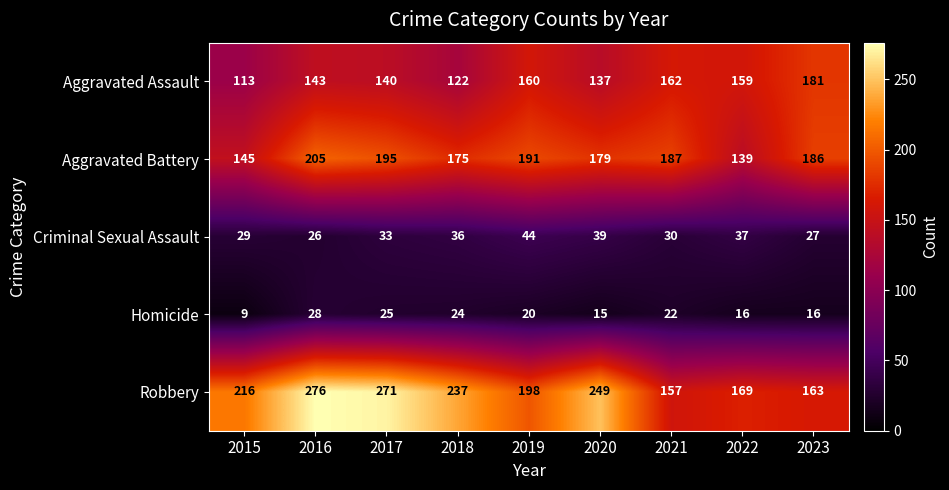

What is the average value of the Aggravated Battery series?

178